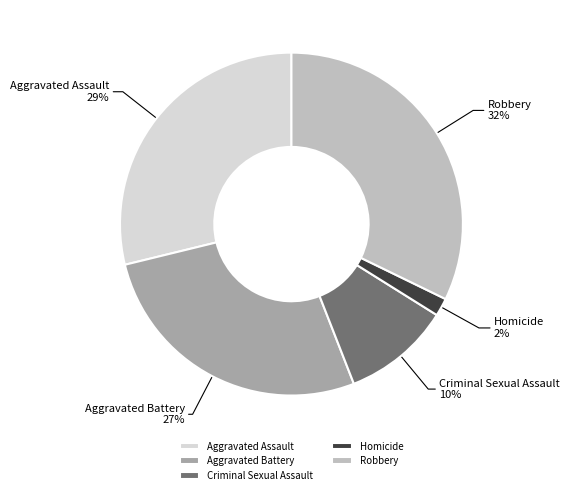

Which slice is the largest?

Robbery